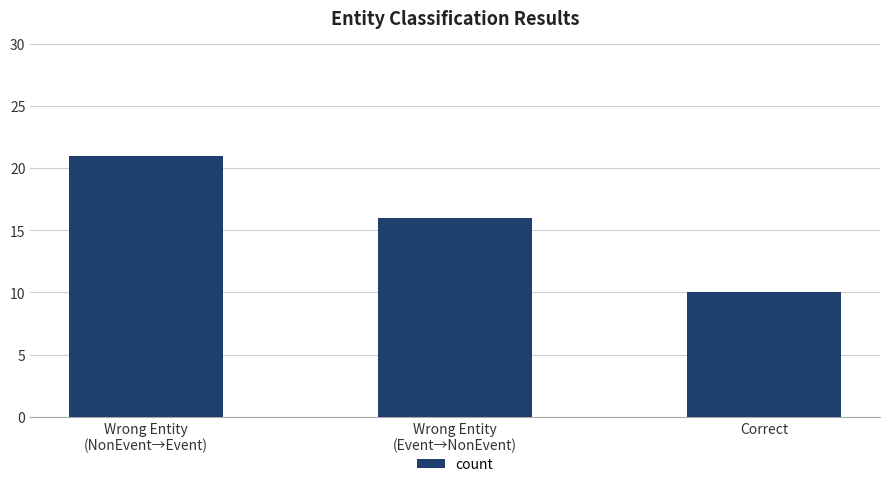

What is the change in value from Wrong Entity
(Event→NonEvent) to Correct?

-6